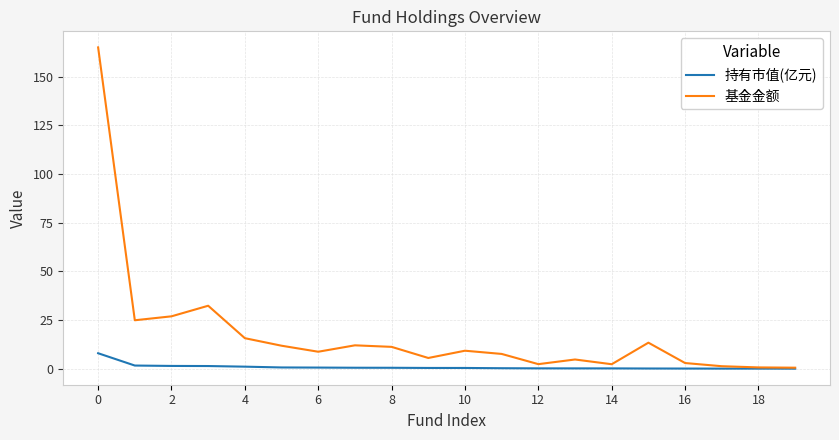

What are all the series names shown in the legend?

持有市值(亿元), 基金金额